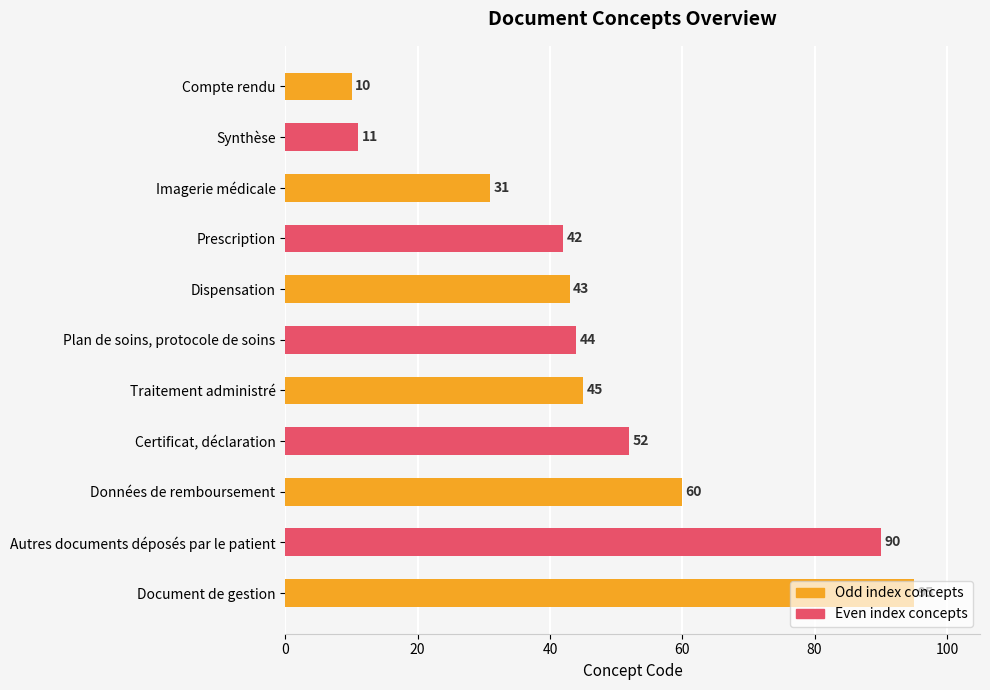

What is the sum of the values at Certificat, déclaration and Traitement administré?

97